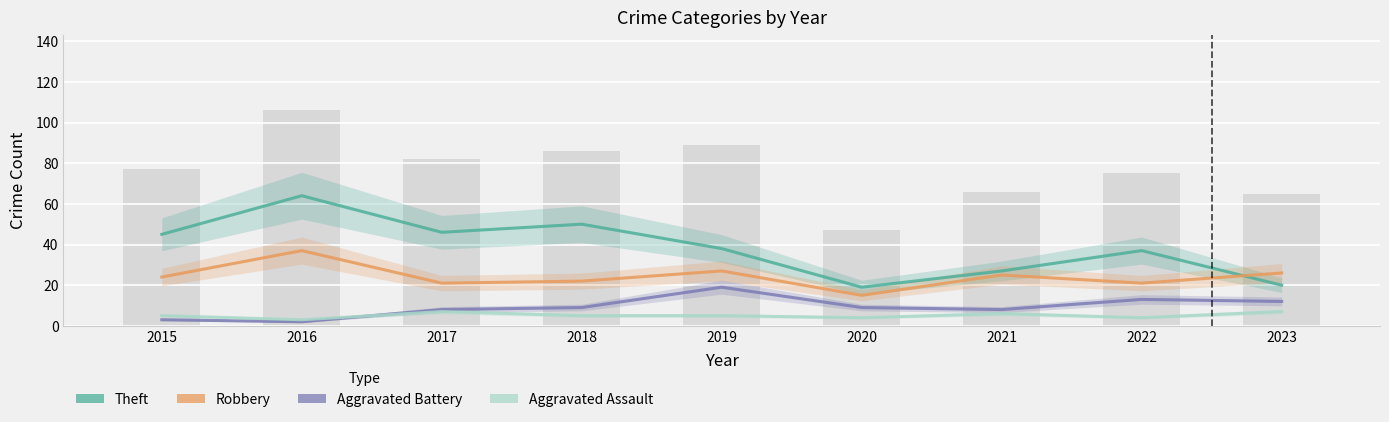

Is the value of Aggravated Battery at 2015 greater than the value of Aggravated Assault at 2015?

No